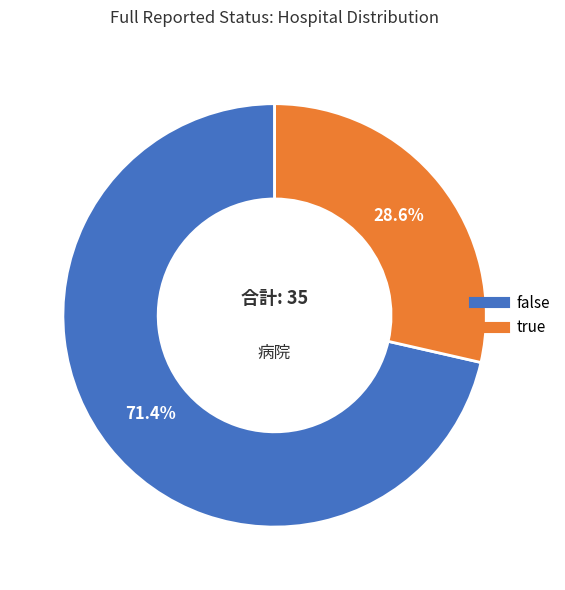

True or false: false accounts for 71% of the total.

True